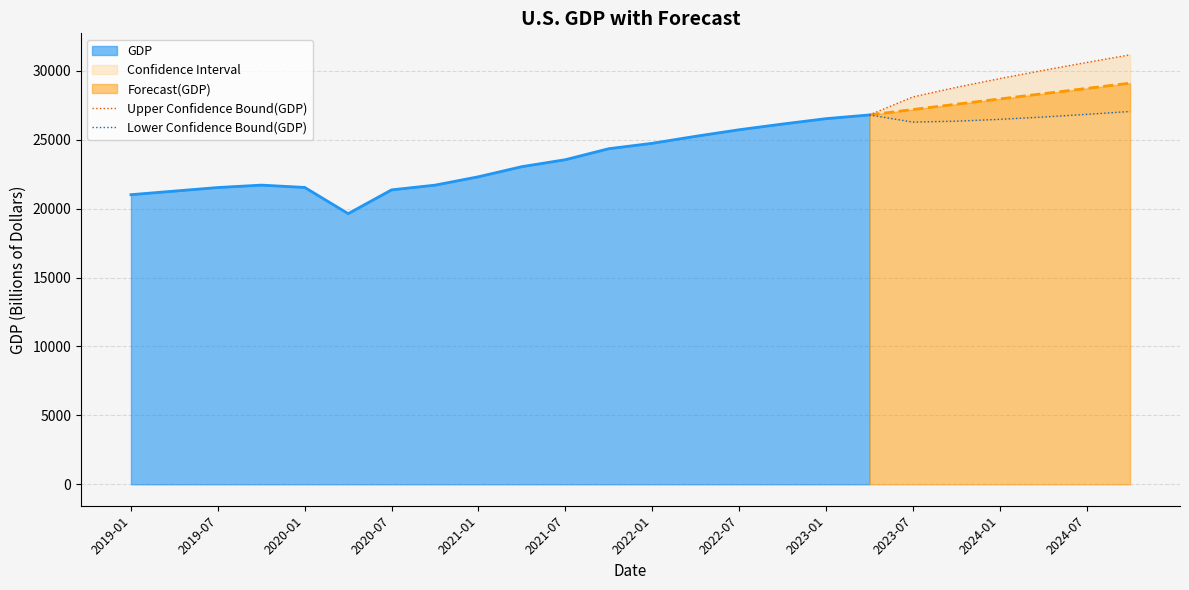

What is the highest value of the Forecast(GDP) series?

29106.2